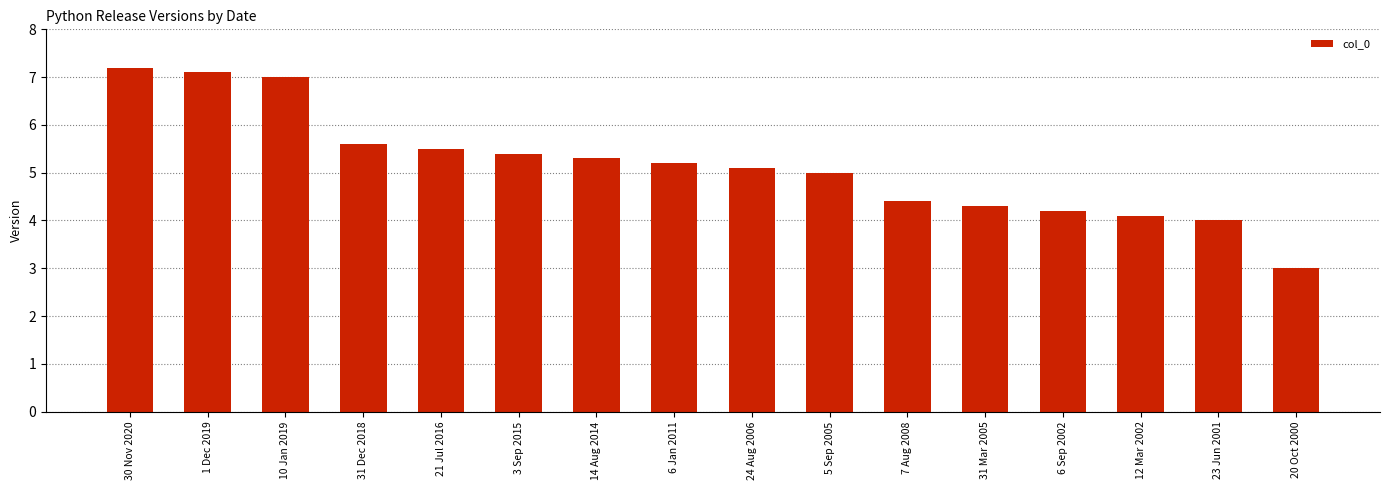

How many bars are there in total?

16